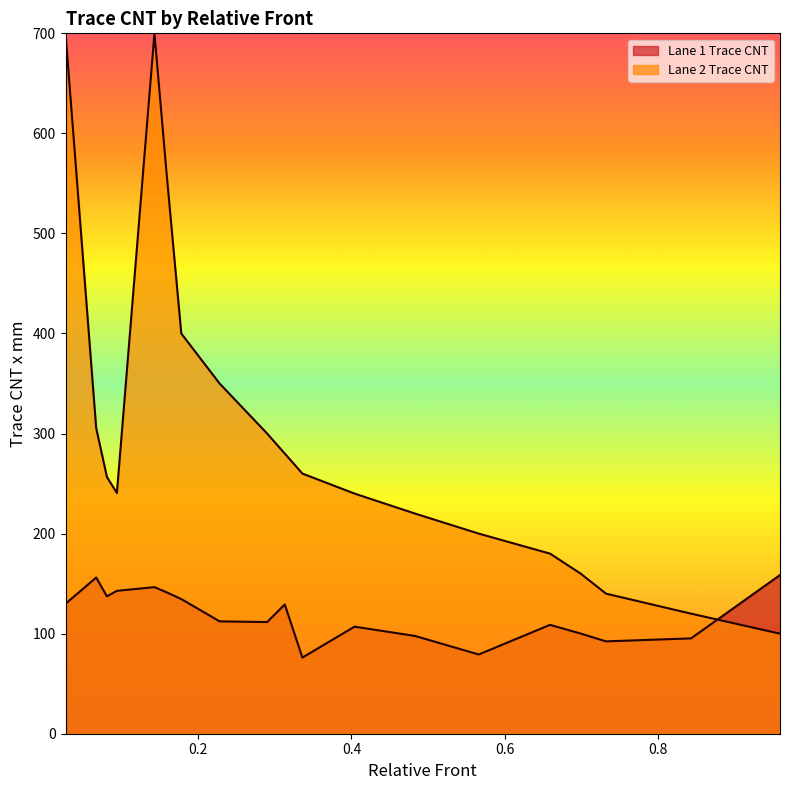

The chart shows a value of 108.8 at 0.659. True or false?

True